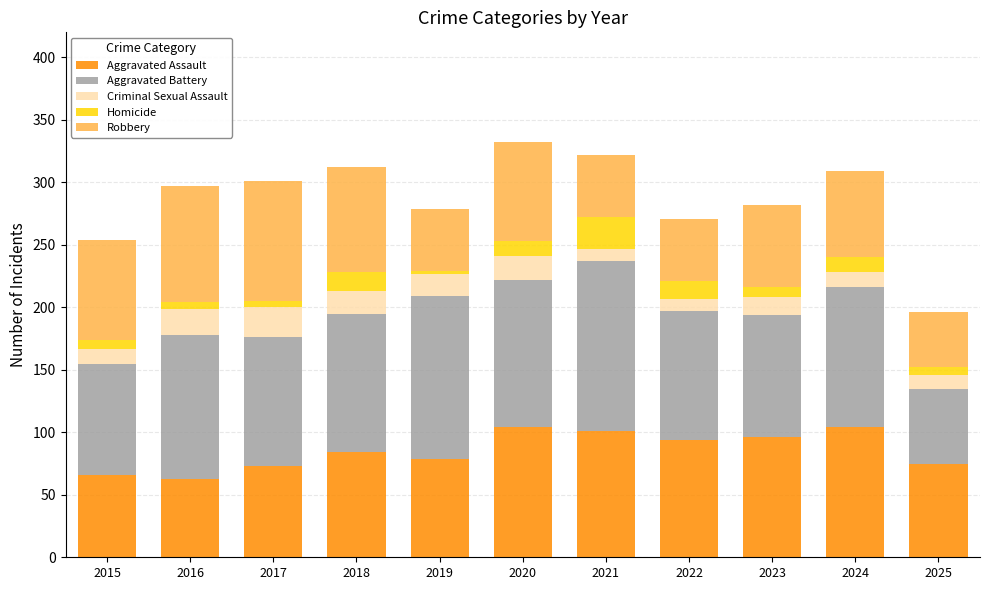

True or false: Aggravated Assault has a value of 63 at 2016.

True